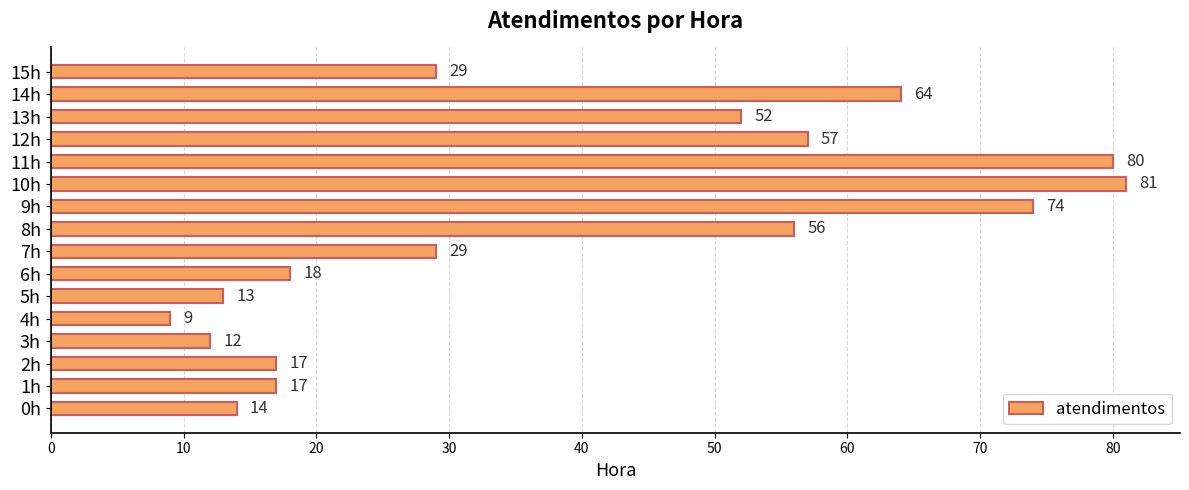

Is it true that the value at 14h is 64?

True